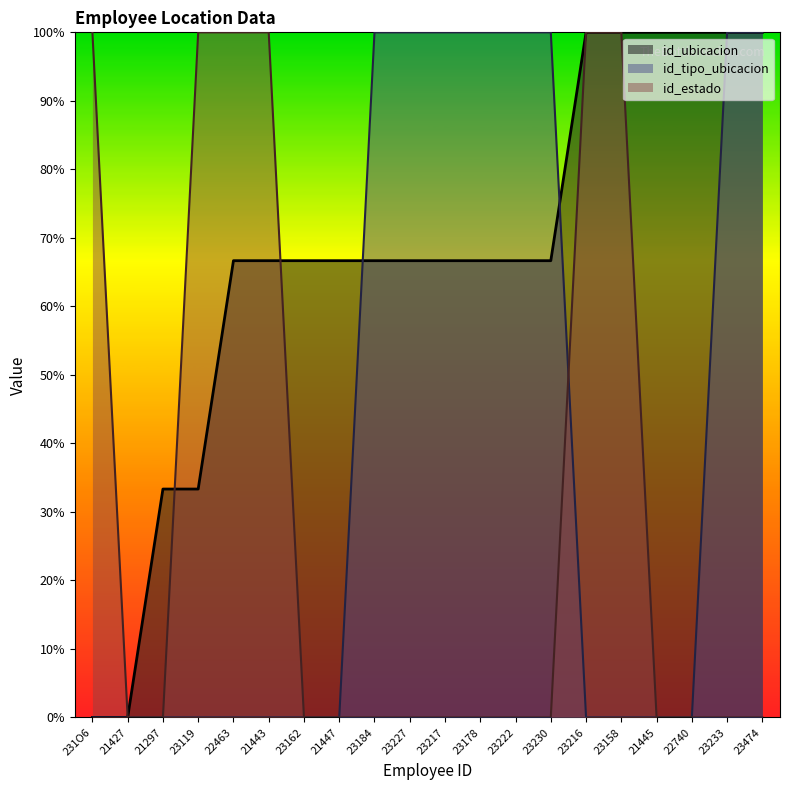

What are all the series names shown in the legend?

id_ubicacion, id_tipo_ubicacion, id_estado